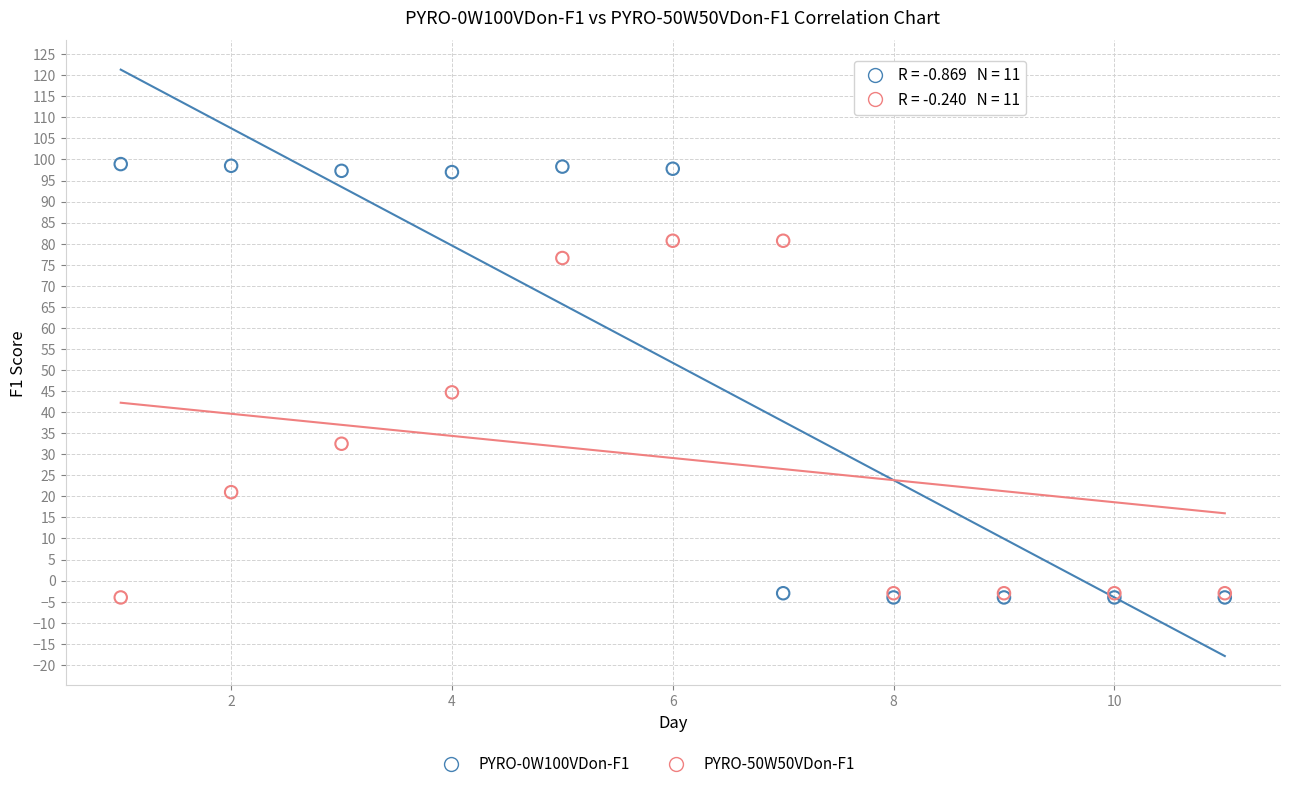

Which series contains the highest Y value?

PYRO-0W100VDon-F1